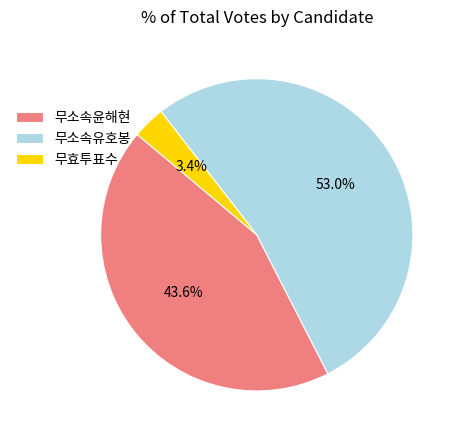

To the nearest percent, what portion does 무소속유호봉 represent?

53%